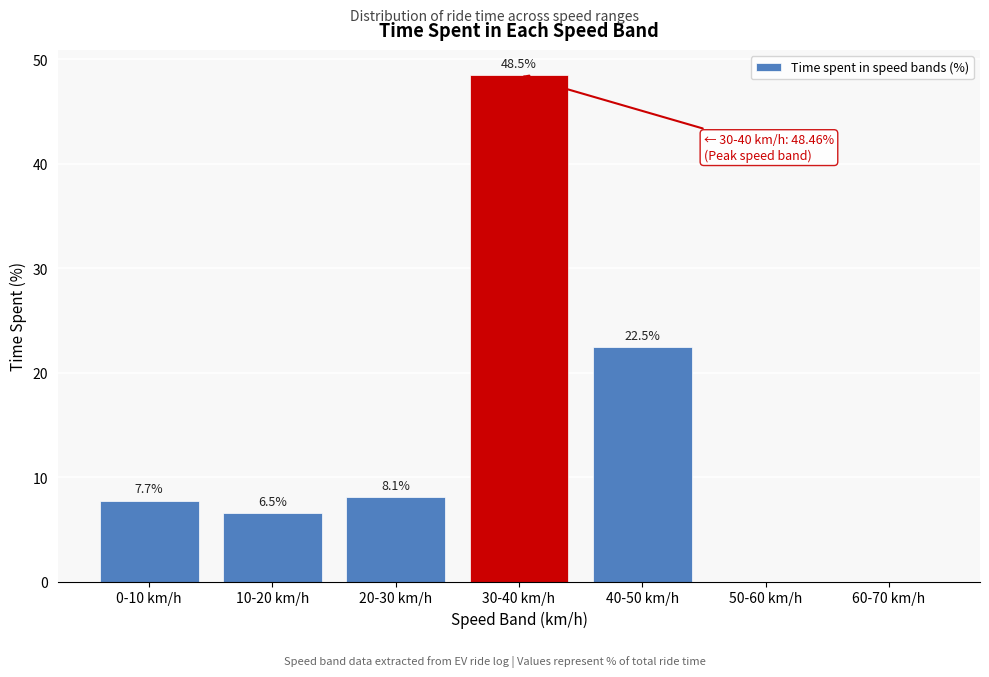

Reading left to right, list all the values displayed in this chart.

0-10 km/h=7.7	10-20 km/h=6.5	20-30 km/h=8.1	30-40 km/h=48.5	40-50 km/h=22.5	50-60 km/h=0.0	60-70 km/h=0.0